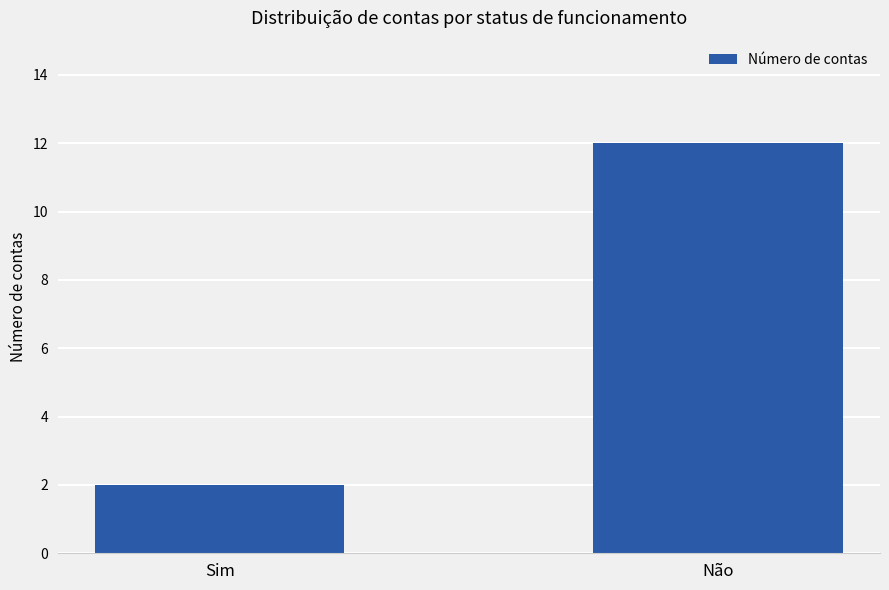

Between Não and Sim, which is larger?

Não